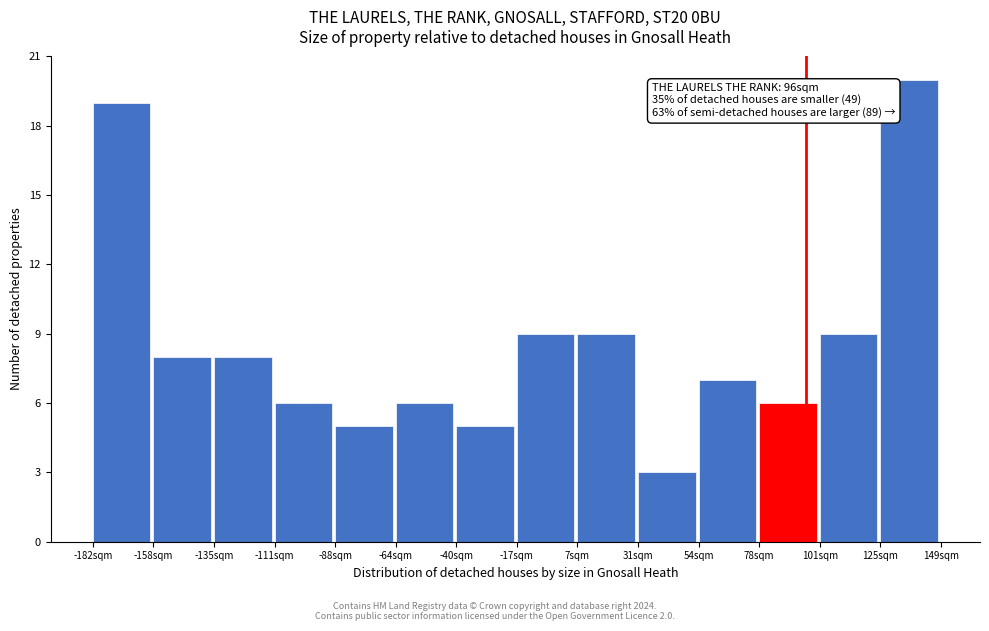

Over which range of the x-axis is the bar tallest?

125 to 150